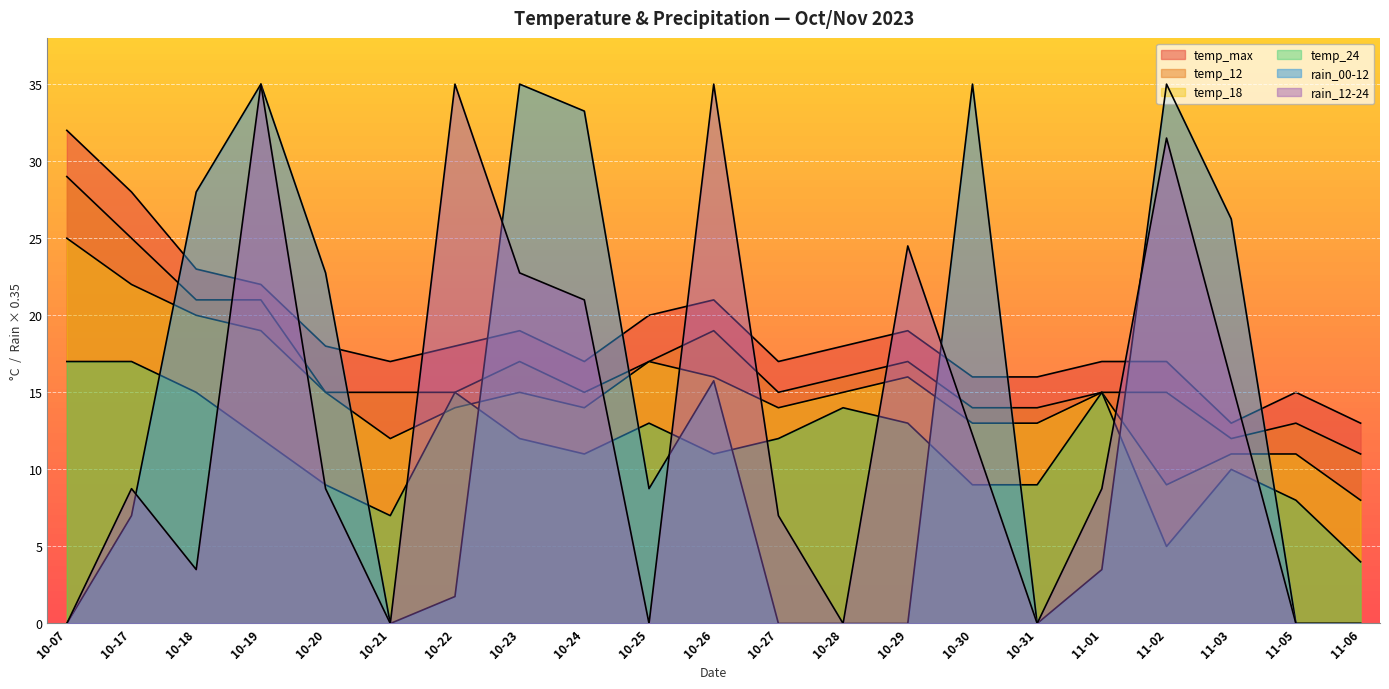

How many lines are shown in the chart?

6